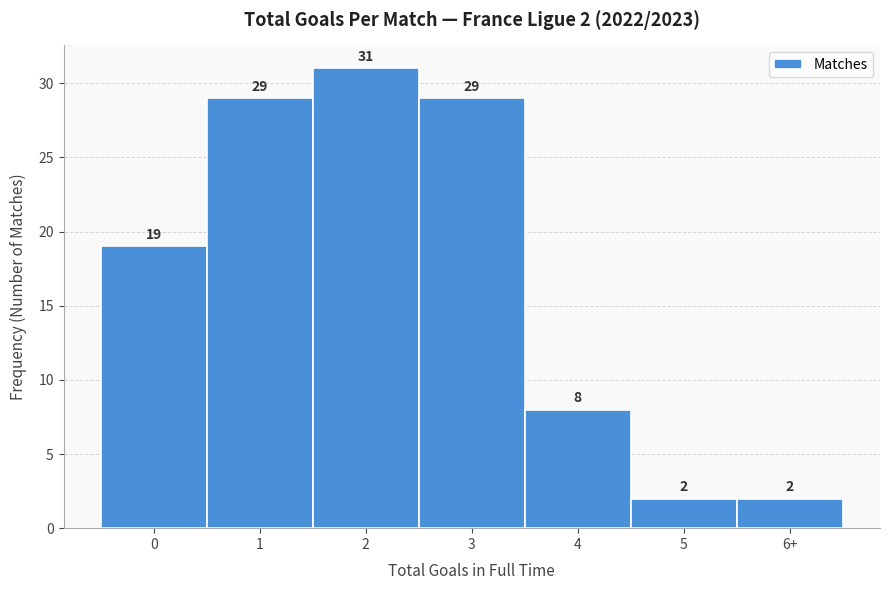

Reading left to right, extract all data points from this chart.

19	29	31	29	8	2	2